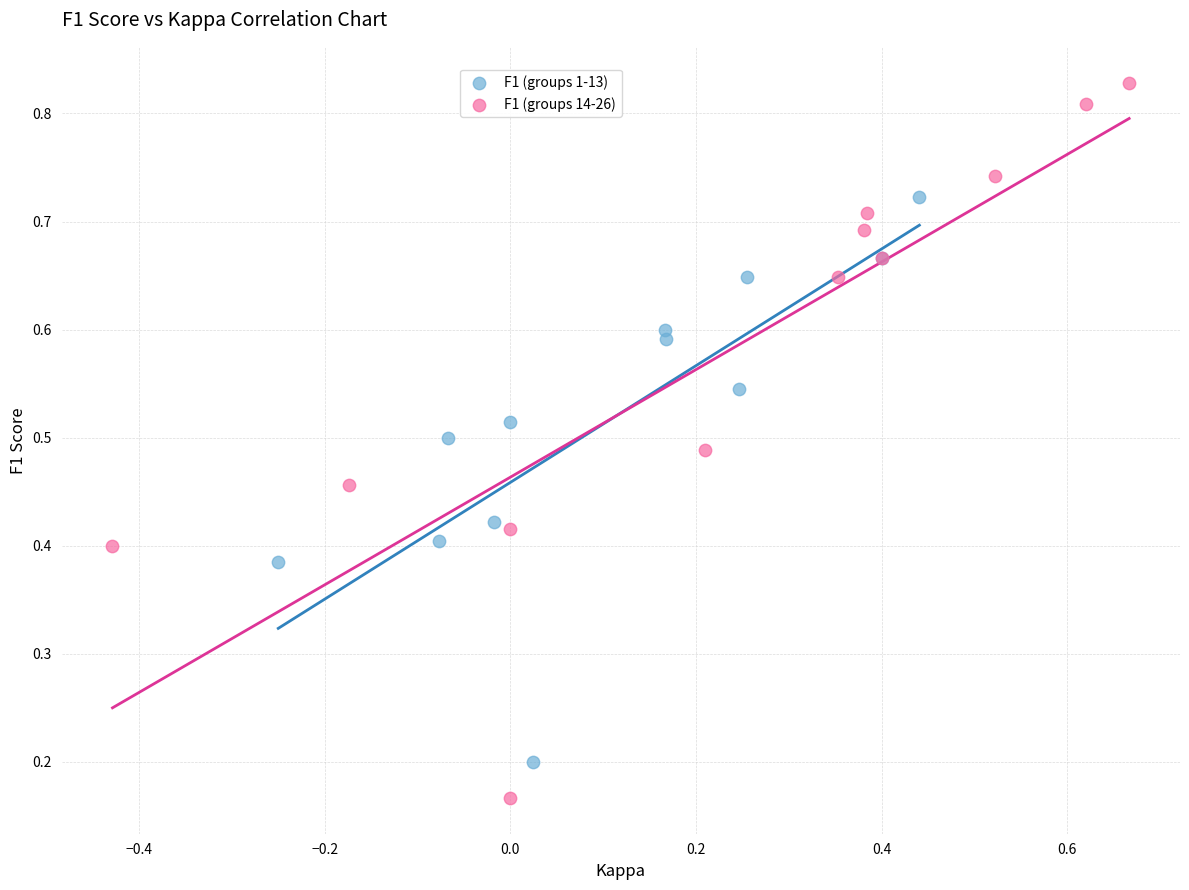

Which series contains the highest Y value?

F1 (groups 14-26)